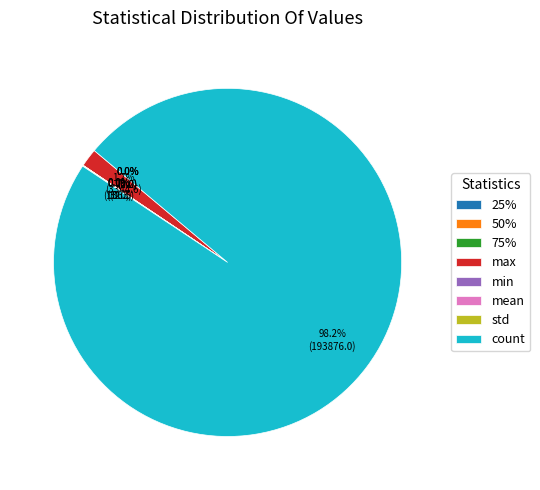

What is the largest slice in the pie chart?

count